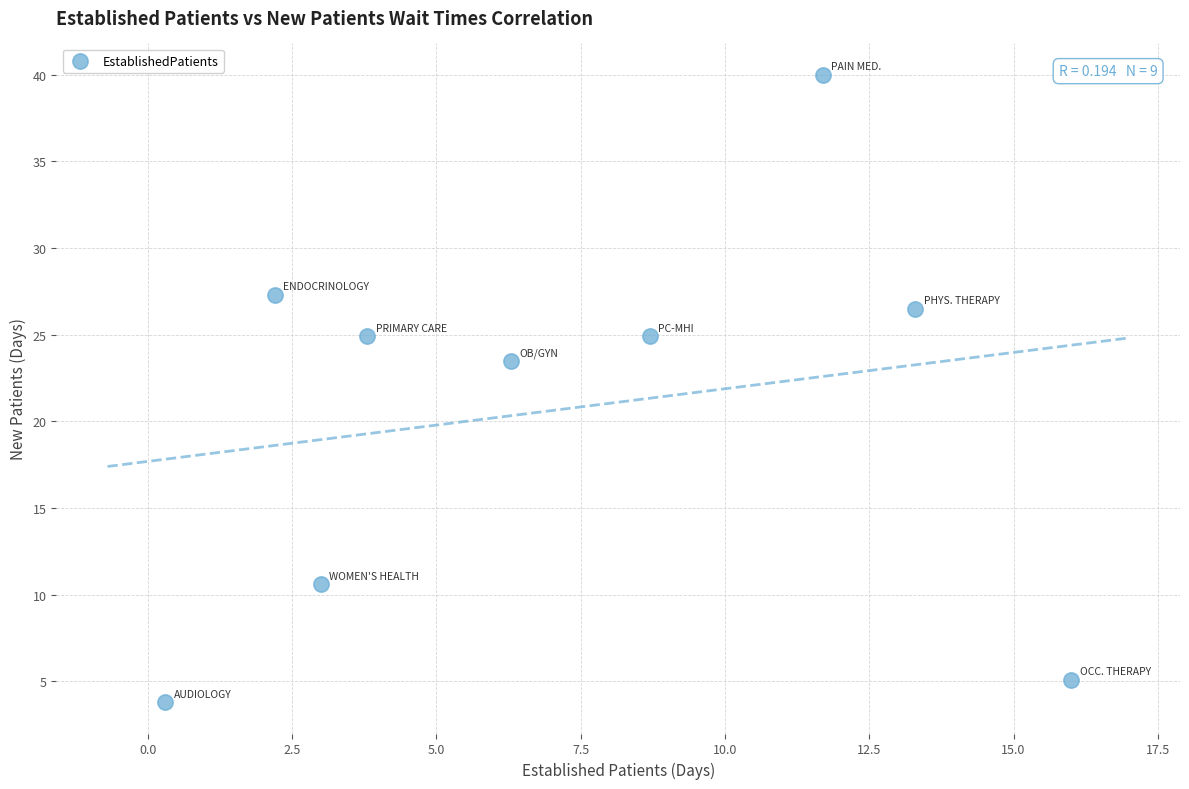

What is the range of Y values (max minus min)?

36.2